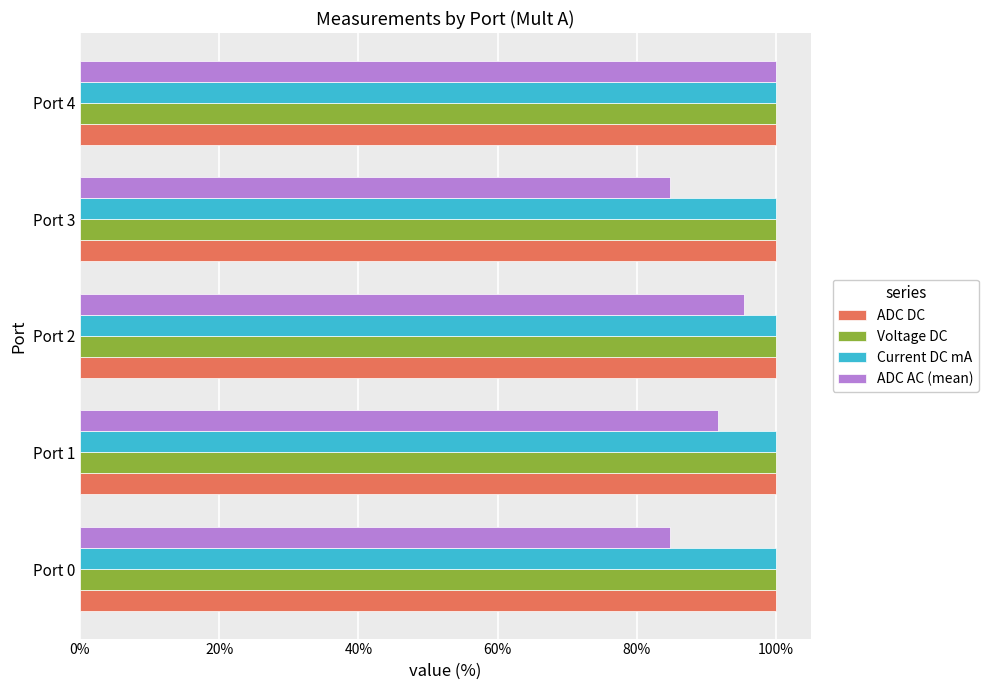

What is the average value of the ADC DC series?

100.0